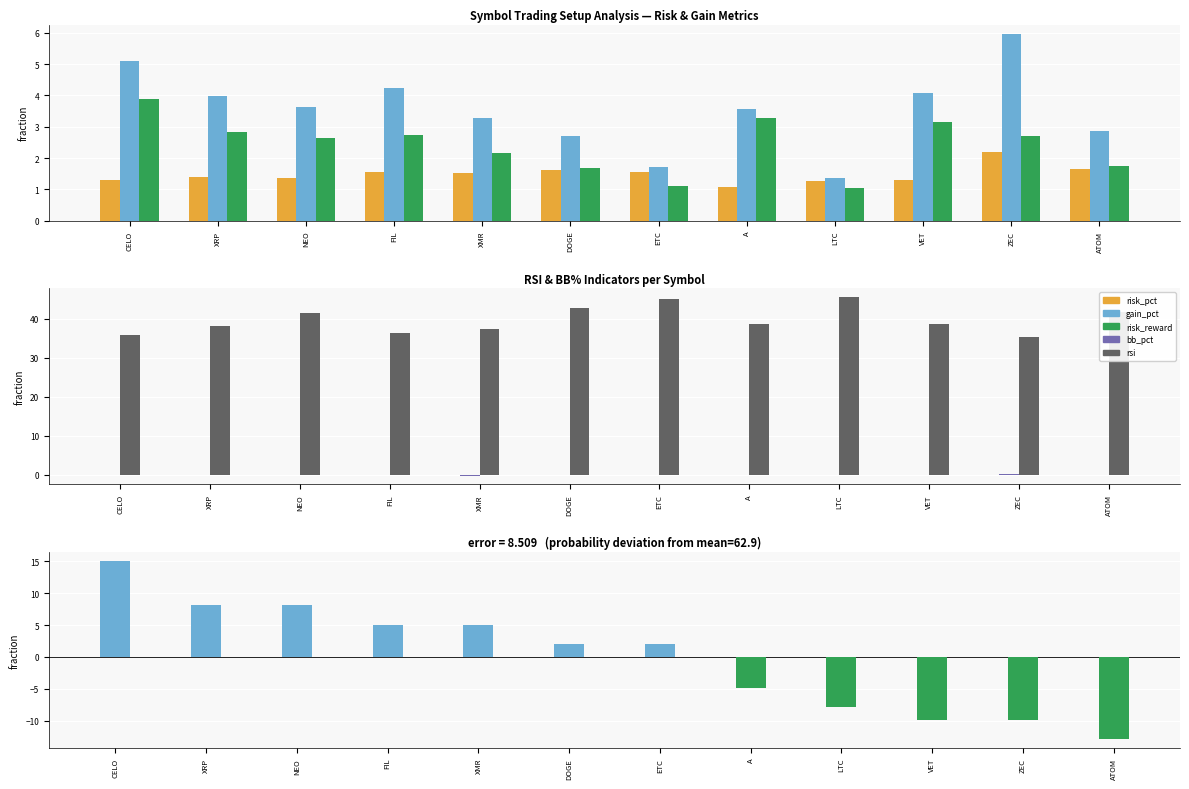

Which category has the highest value in the bb_pct series?

ZEC